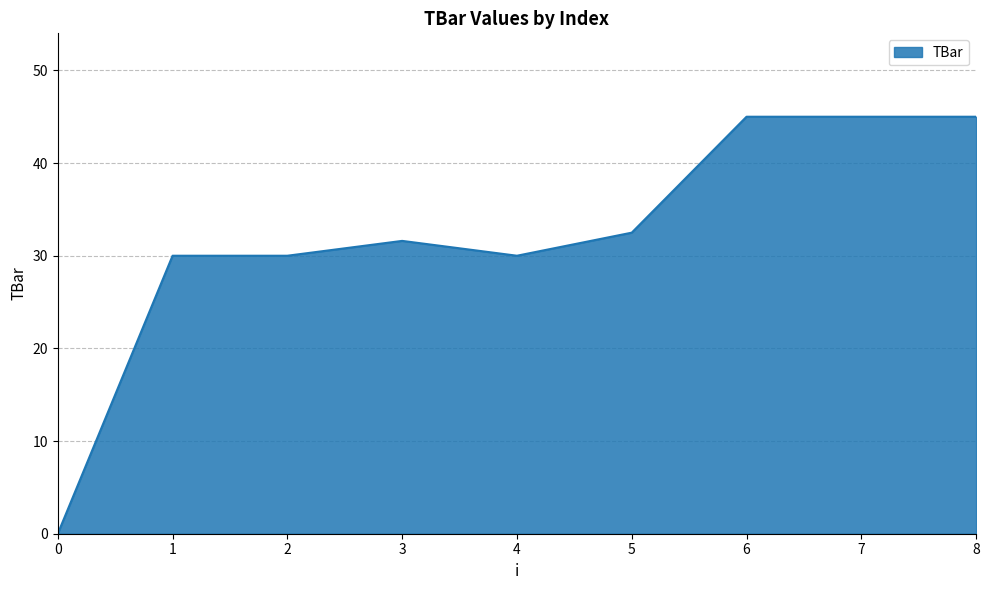

What is the difference between the second highest and minimum values?

45.0